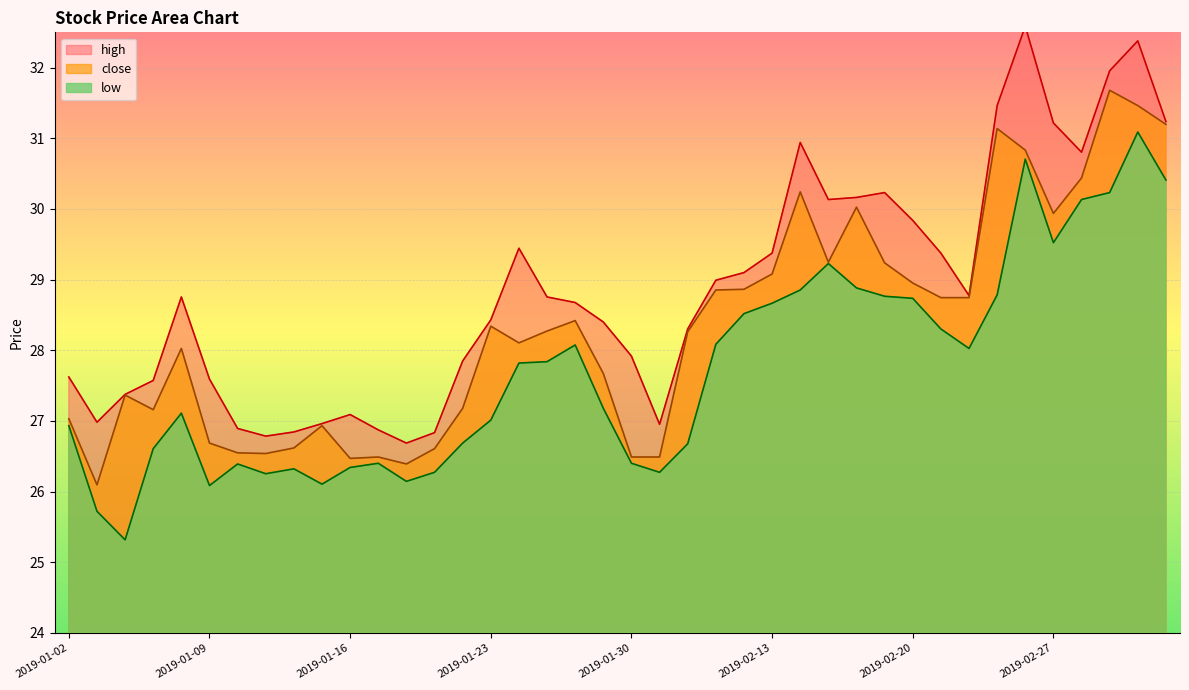

True or false: close and high intersect in this chart.

False